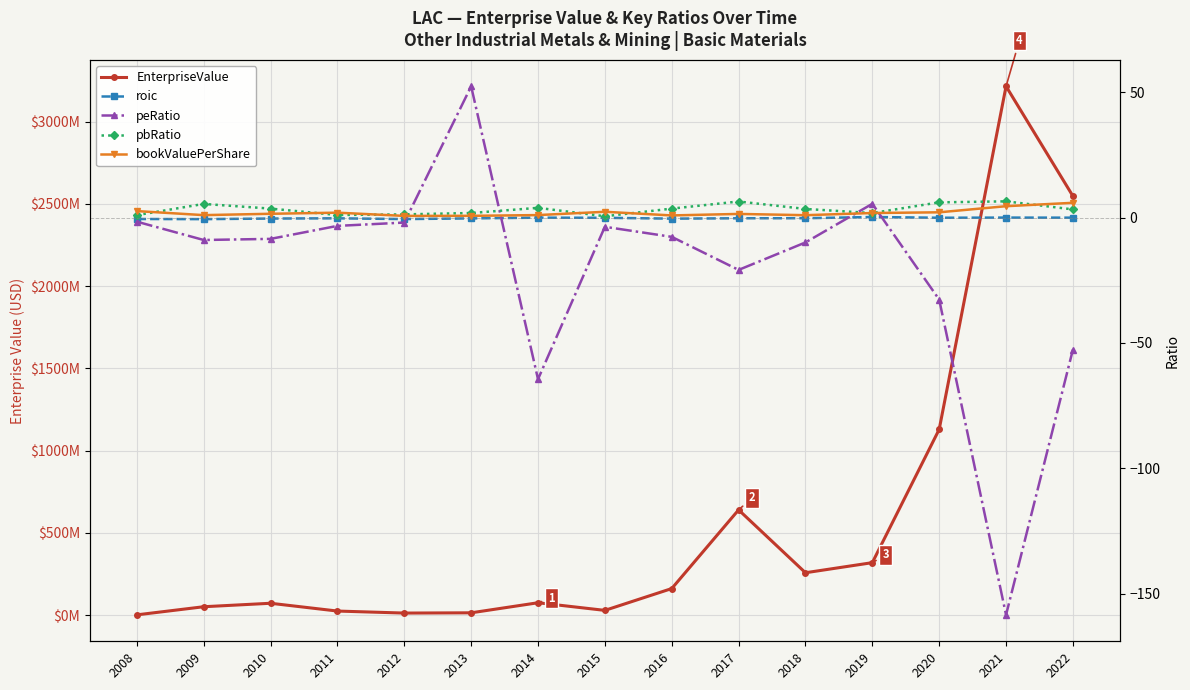

Which series has the largest range (max minus min)?

EnterpriseValue